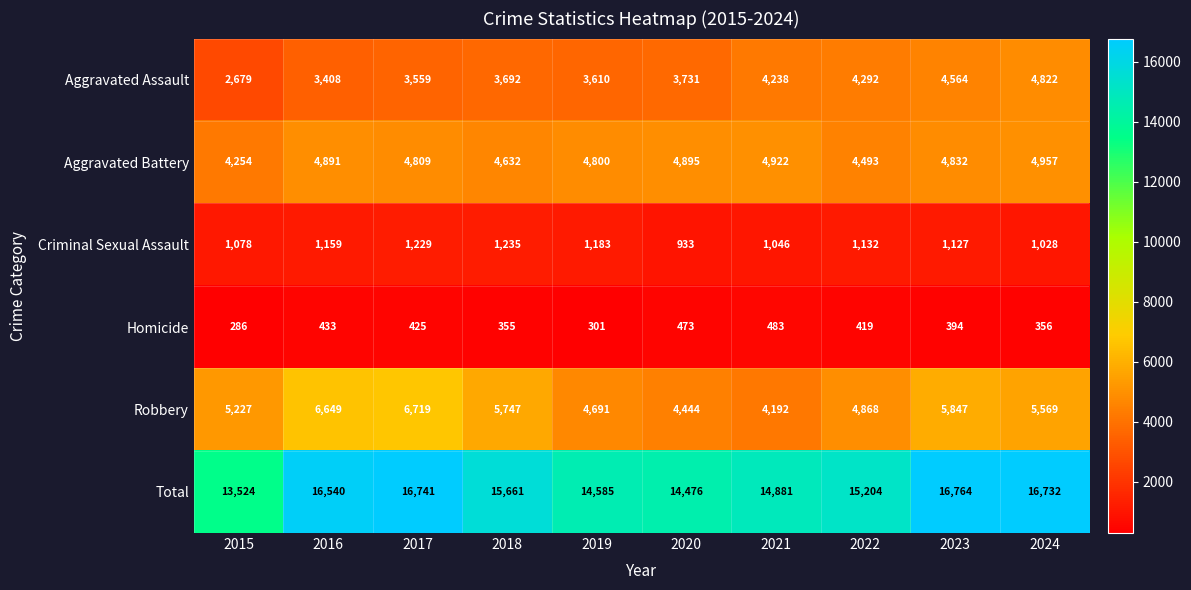

What is the total value across all series at 2023?

33528